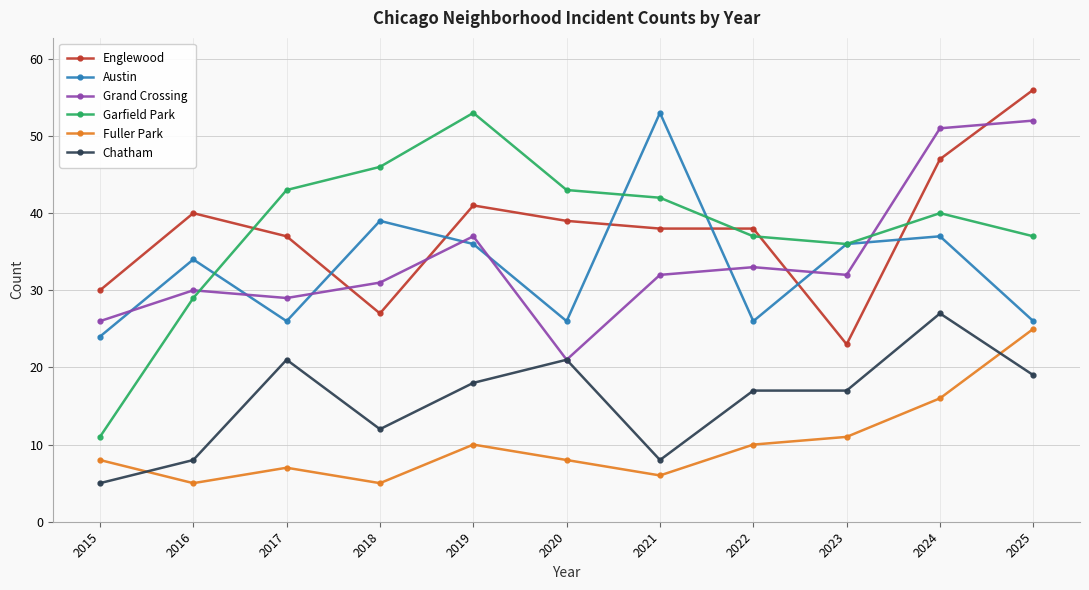

What is the maximum value shown in the chart?

56